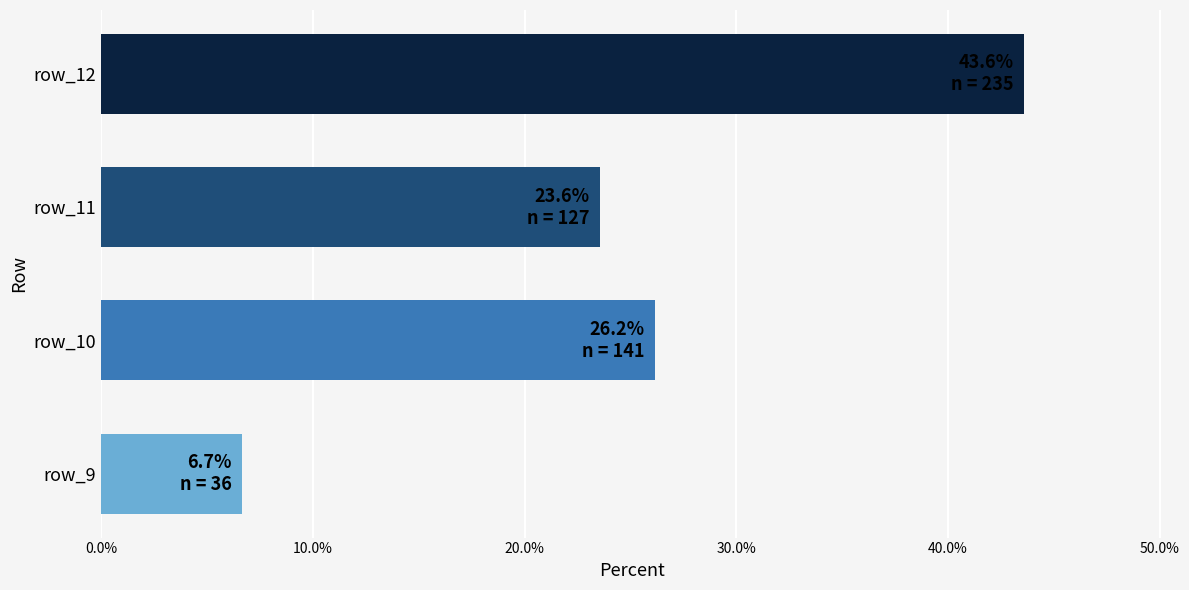

Count the number of categories in the chart.

4